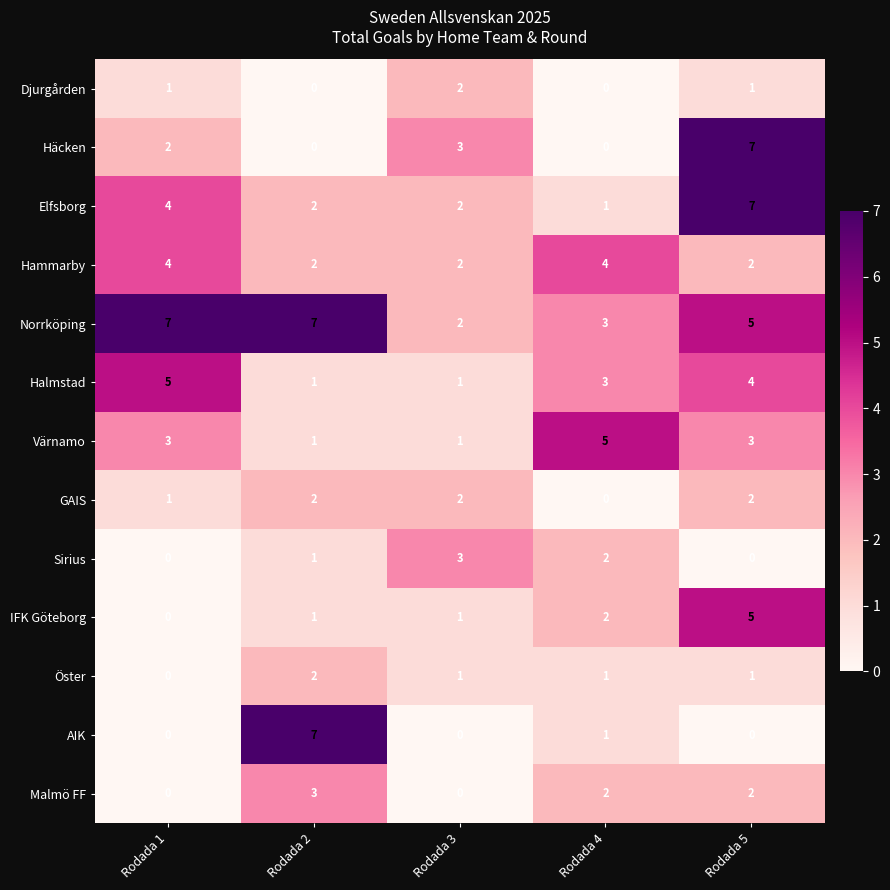

What is the sum of the Halmstad values at Rodada 4 and Rodada 2?

4